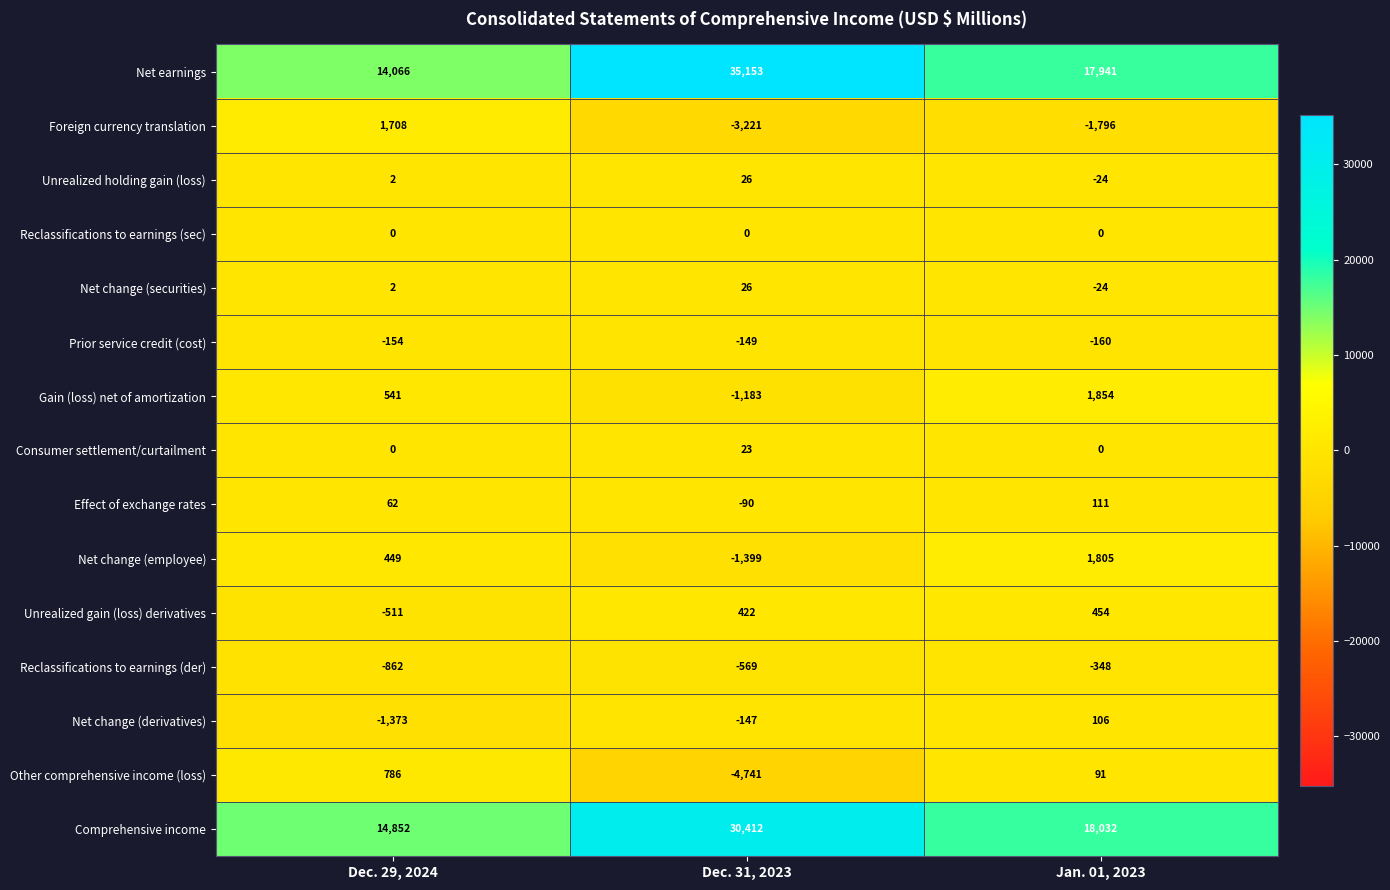

Is it true that Foreign currency translation equals -1660 at Dec. 31, 2023?

False